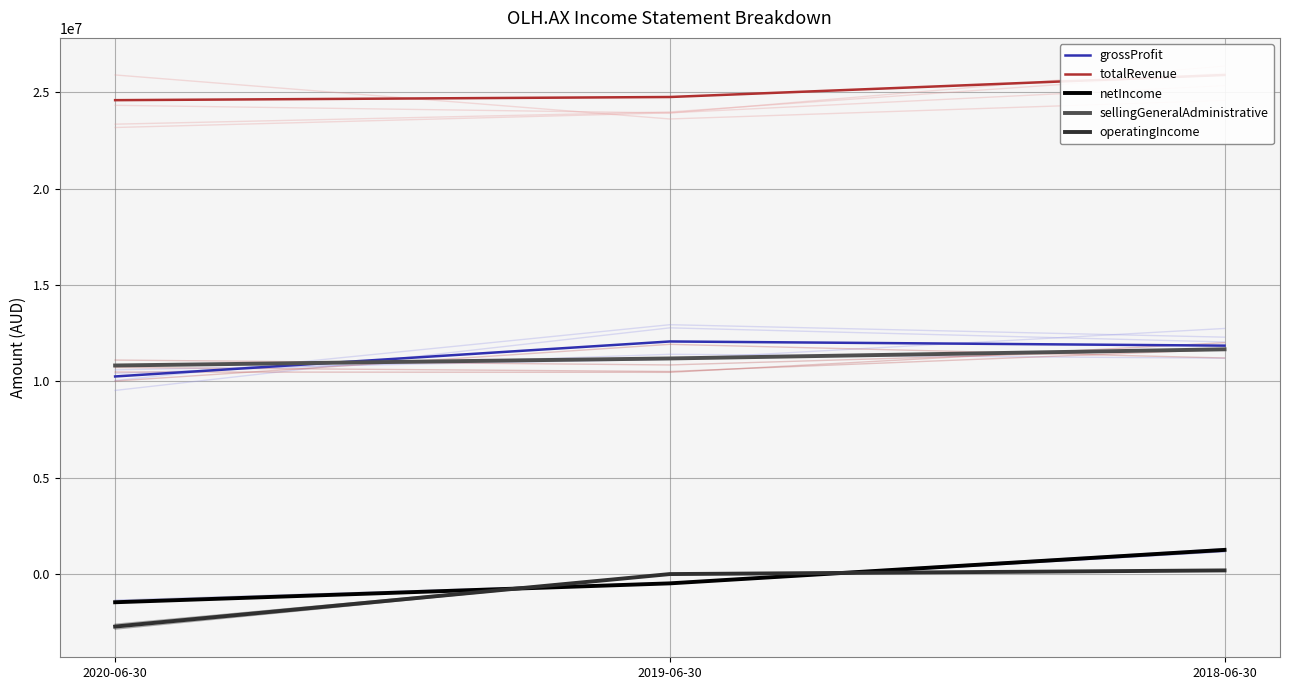

At how many categories does at least one series exceed 12222038?

3